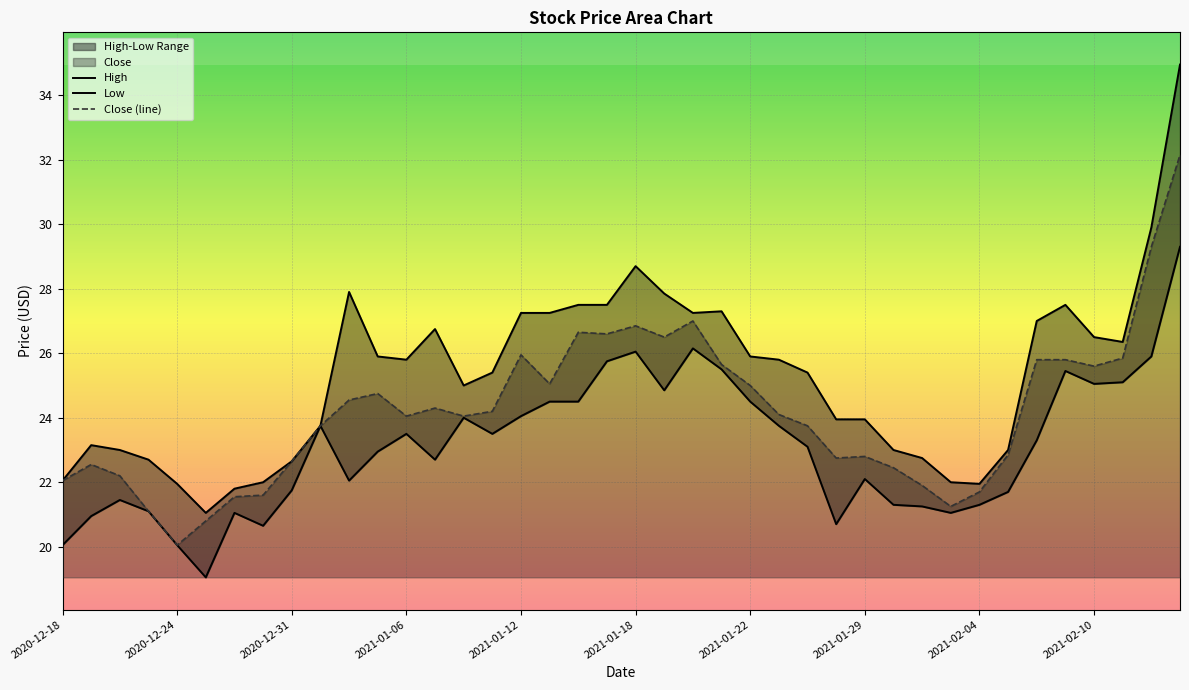

Which series has the largest total across all categories?

High